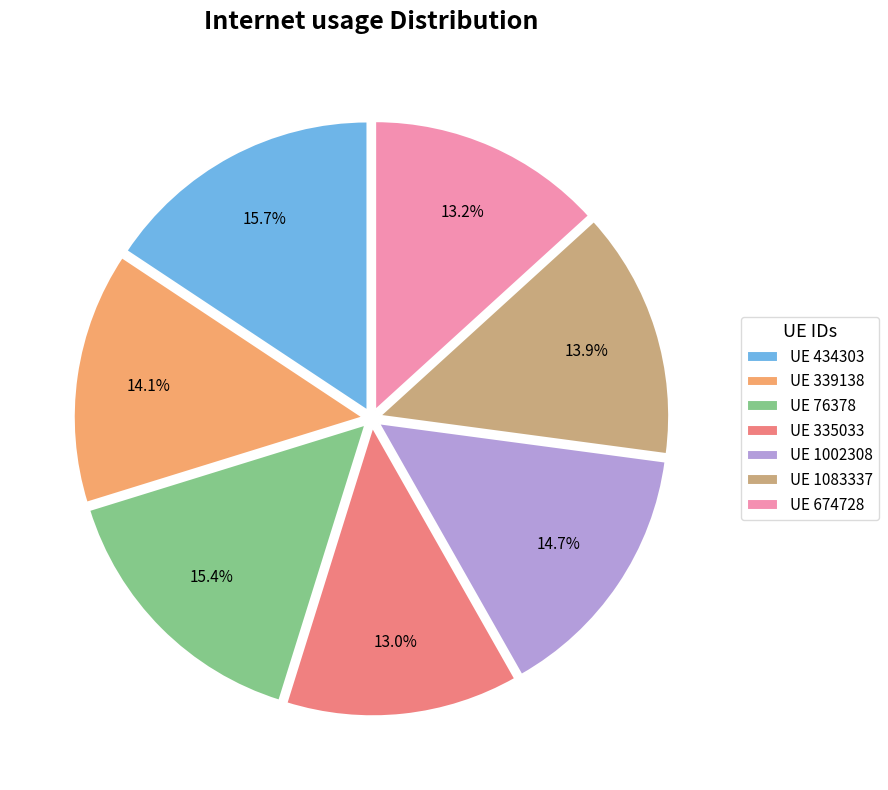

What percentage do UE 335033 and UE 339138 together represent?

27.1%